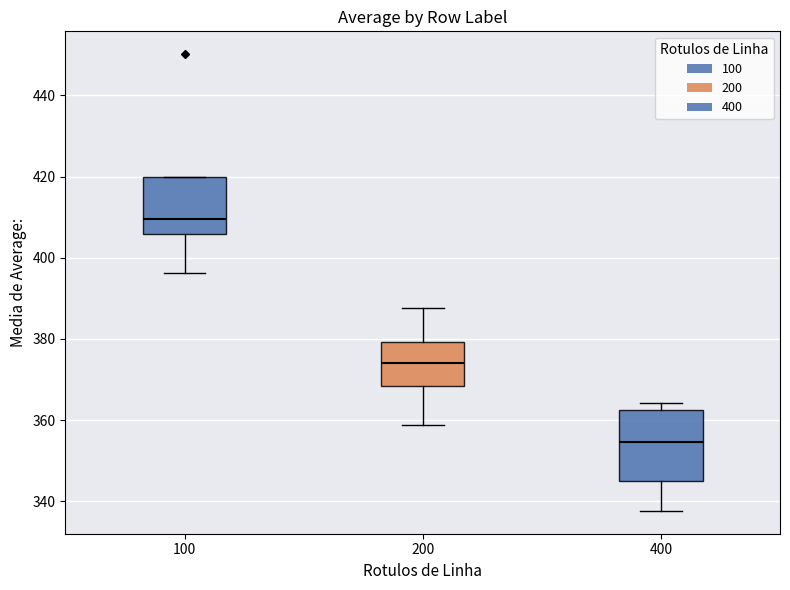

Reading left to right, read every box against the y-axis: the position of its median line, the range the box covers, and the ends of its whiskers. The values are not printed on the chart, so give them approximately, as read against the axis.

100: median 410, box 406 to 420, whiskers 396 to 420
200: median 374, box 368 to 380, whiskers 358 to 388
400: median 354, box 344 to 362, whiskers 338 to 364